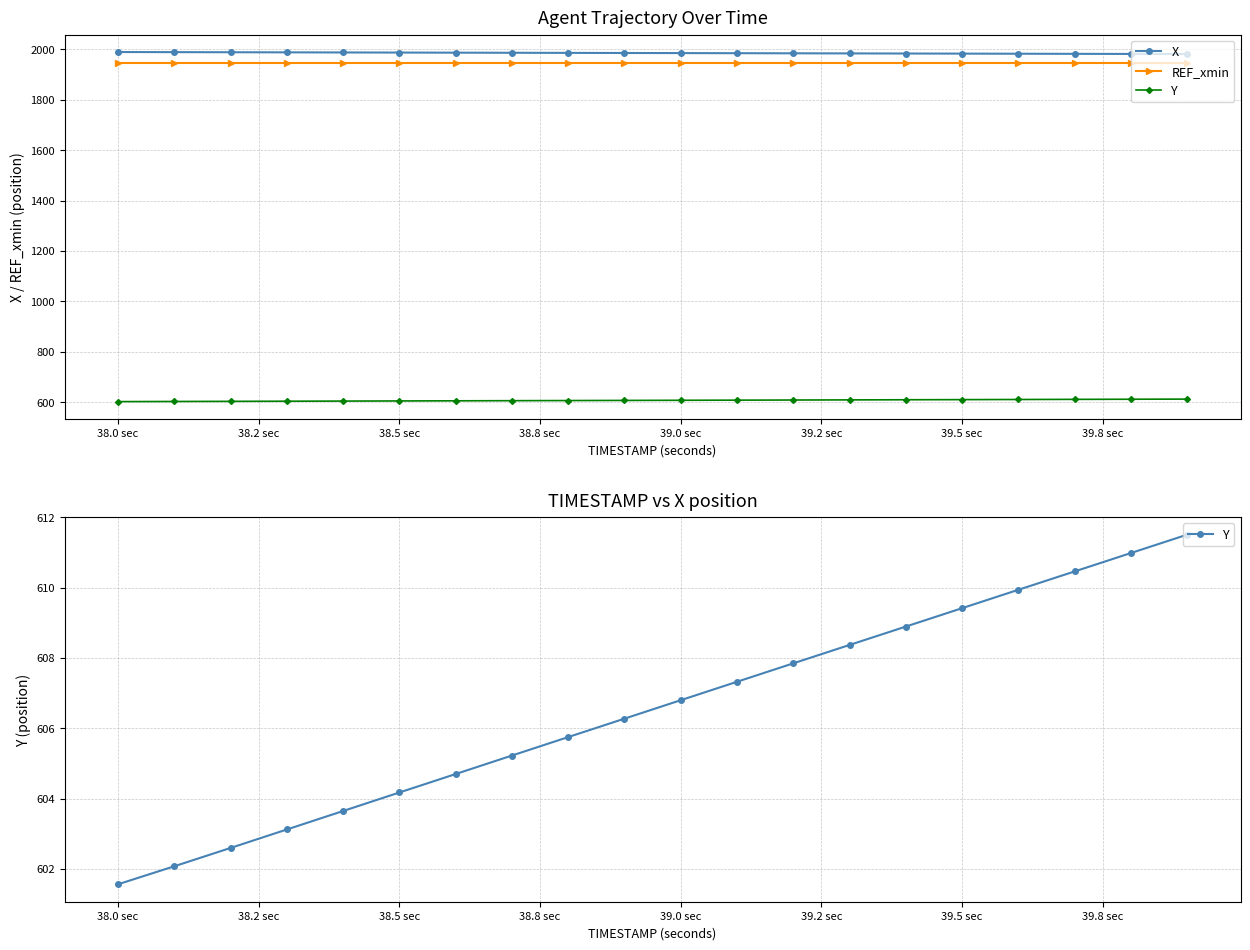

True or false: X and Y intersect in this chart.

False